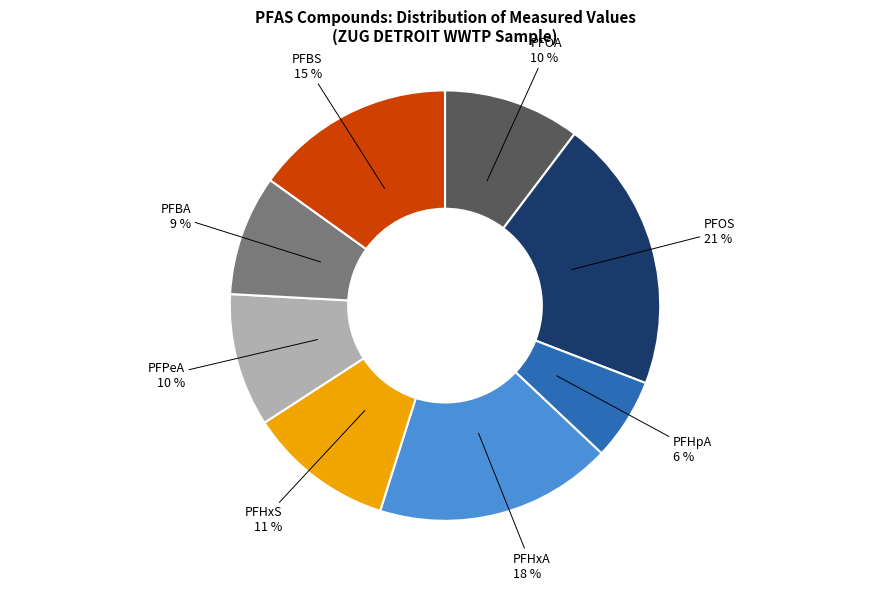

Which slice is the largest?

PFOS